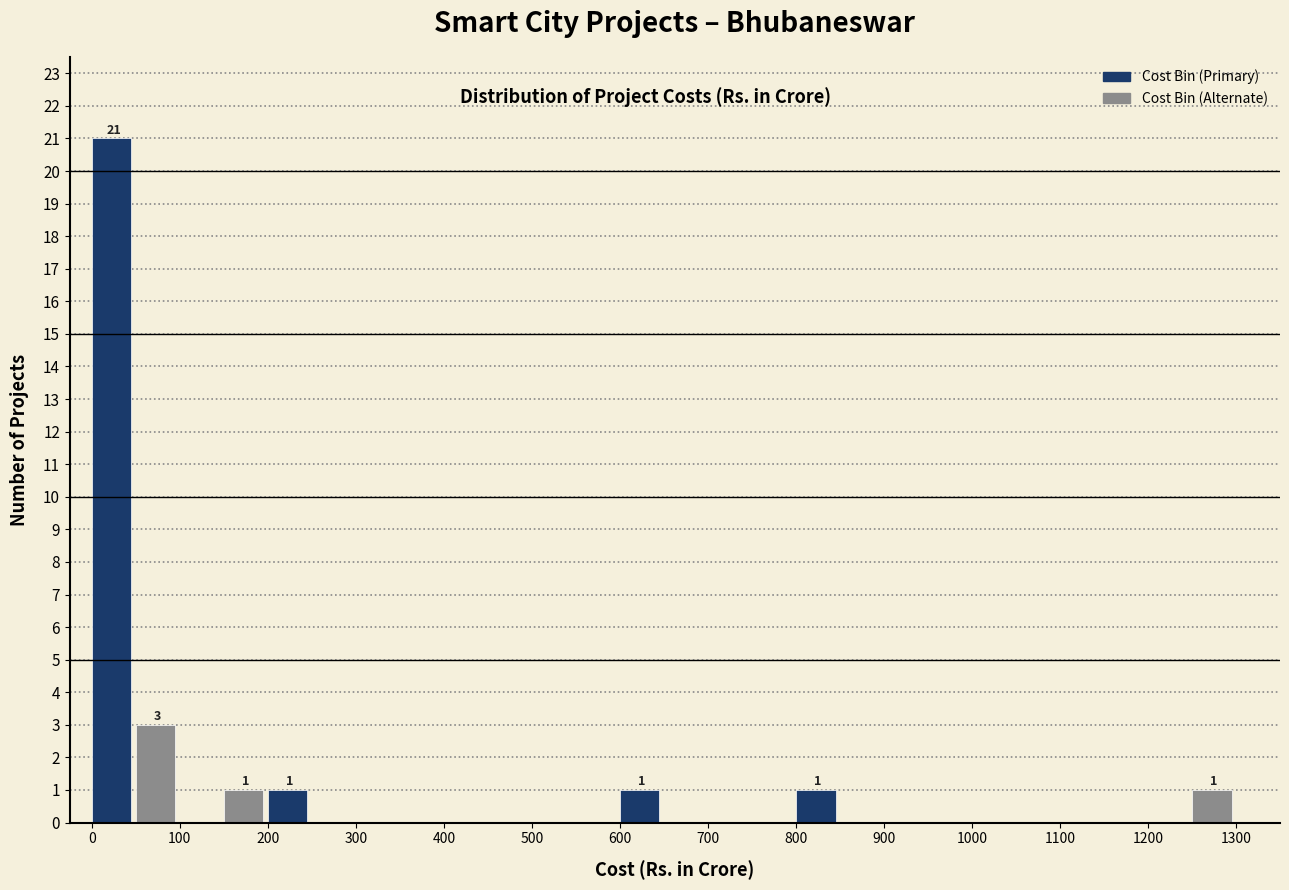

Which range on the x-axis has the tallest bar?

0 to 50